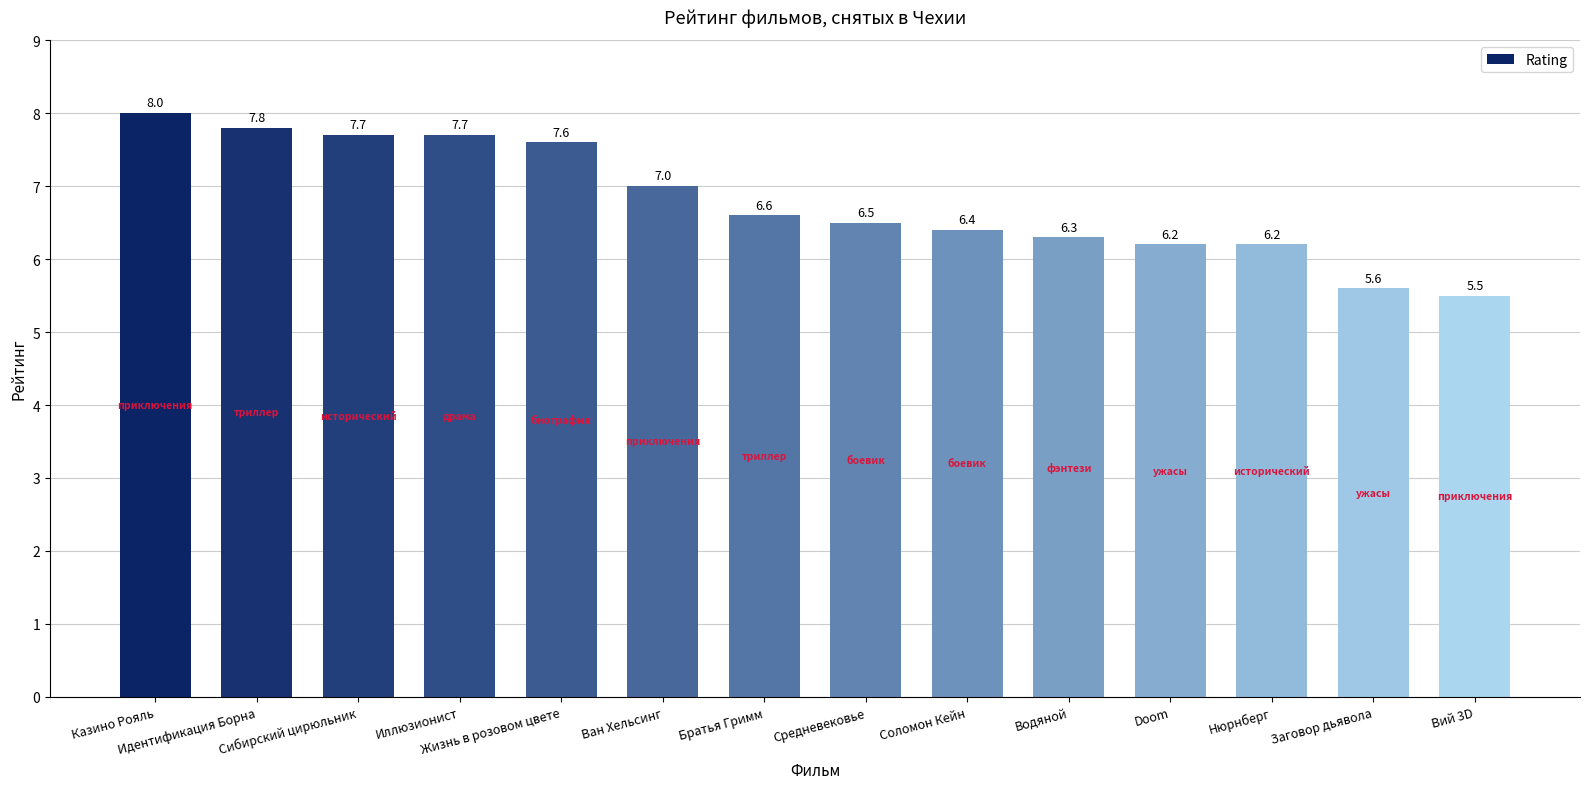

Reading left to right, transcribe all the data shown in this chart.

Казино Рояль=8.0	Идентификация Борна=7.8	Сибирский цирюльник=7.7	Иллюзионист=7.7	Жизнь в розовом цвете=7.6	Ван Хельсинг=7.0	Братья Гримм=6.6	Средневековье=6.5	Соломон Кейн=6.4	Водяной=6.3	Doom=6.2	Нюрнберг=6.2	Заговор дьявола=5.6	Вий 3D=5.5